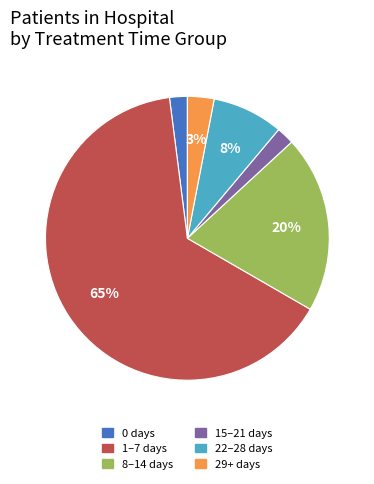

How many segments does this pie chart have?

6